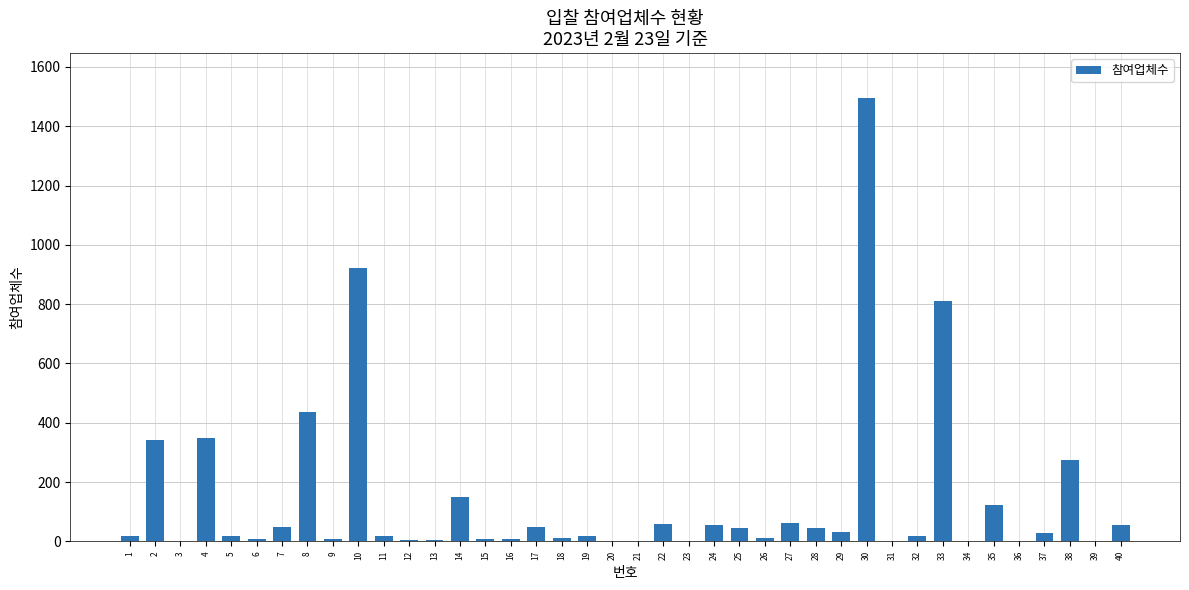

Is it true that the value at 35 is 122?

True